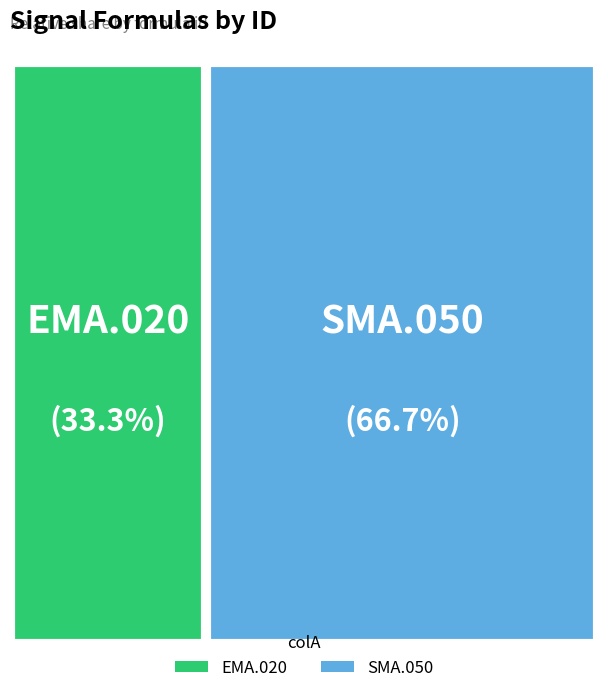

Which slice is the smallest?

EMA.020